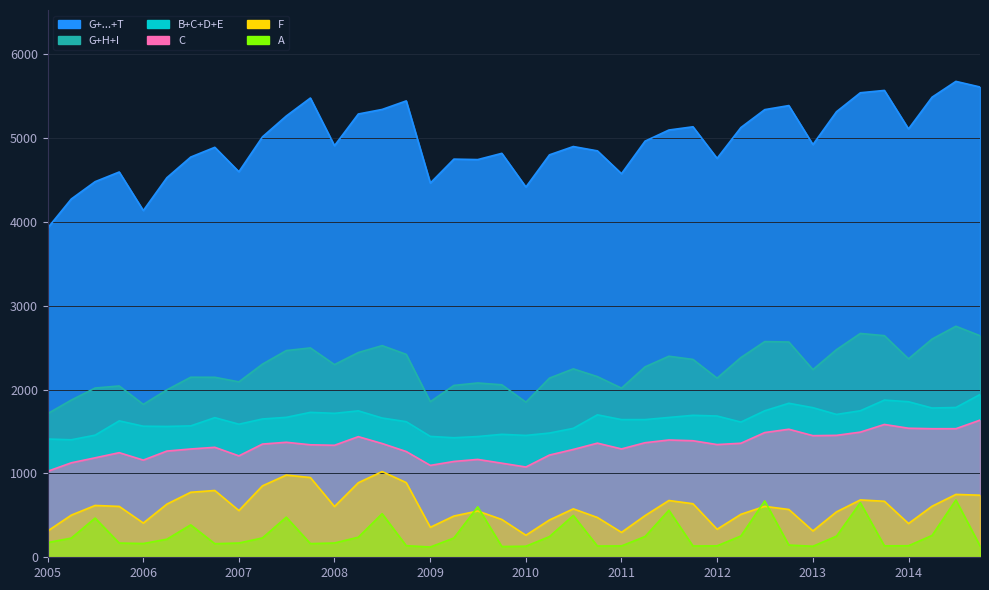

True or false: F has more than 1 points higher than both neighbors.

True